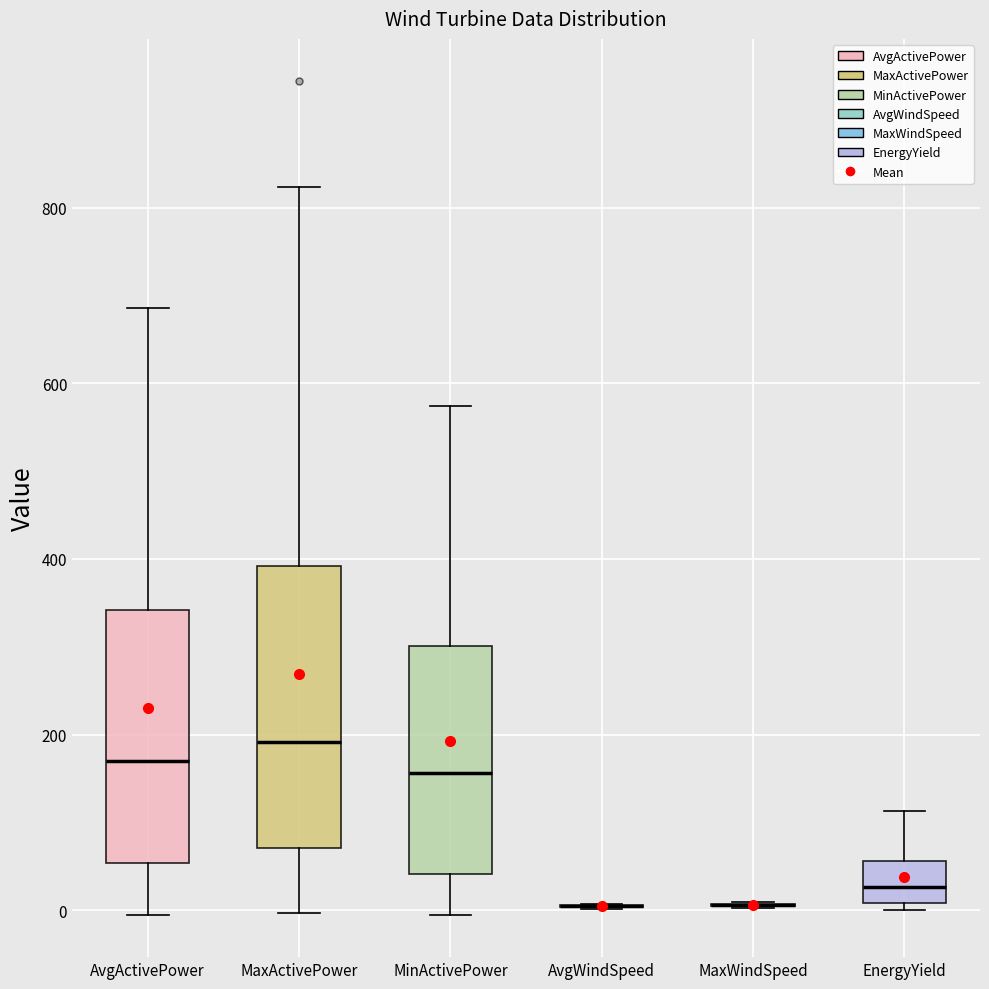

Where does the lower whisker of the box for AvgActivePower end on the y-axis? The values are not printed on the chart, so give them approximately, as read against the axis.

0